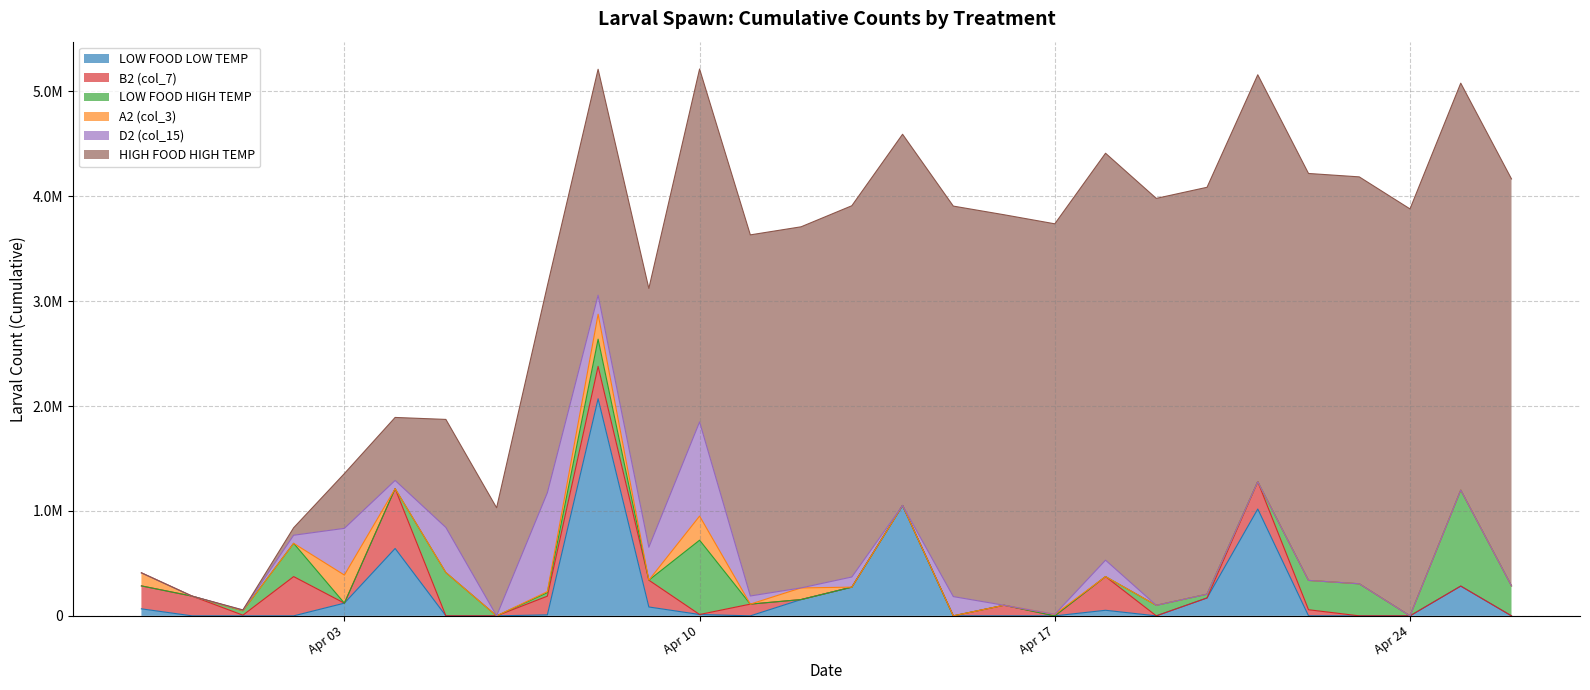

Reading right to left, transcribe all the data shown in this chart.

LOW FOOD LOW TEMP: 2018-04-26=0.0	2018-04-25=283888.9	2018-04-24=0.0	2018-04-23=0.0	2018-04-22=0.0	2018-04-21=1018333.3	2018-04-20=170625.0	2018-04-19=0.0	2018-04-18=53100.0	2018-04-17=0.0	2018-04-16=0.0	2018-04-15=0.0	2018-04-14=1051733.3	2018-04-13=273600.0	2018-04-12=155166.7	2018-04-11=0.0	2018-04-10=12952.4	2018-04-09=84583.3	2018-04-08=2069333.3	2018-04-07=9450.0	2018-04-06=0.0	2018-04-05=0.0	2018-04-04=642222.2	2018-04-03=120960.0	2018-04-02=0.0	2018-04-01=0.0	2018-03-31=0.0	2018-03-30=66880.0
B2 (col_7): 2018-04-26=0.0	2018-04-25=0.0	2018-04-24=0.0	2018-04-23=0.0	2018-04-22=58208.3	2018-04-21=260444.4	2018-04-20=0.0	2018-04-19=0.0	2018-04-18=321066.7	2018-04-17=0.0	2018-04-16=100994.4	2018-04-15=0.0	2018-04-14=0.0	2018-04-13=0.0	2018-04-12=0.0	2018-04-11=111720.0	2018-04-10=0.0	2018-04-09=255577.8	2018-04-08=309108.3	2018-04-07=178111.1	2018-04-06=0.0	2018-04-05=0.0	2018-04-04=570266.7	2018-04-03=0.0	2018-04-02=374233.3	2018-04-01=6490.0	2018-03-31=187893.3	2018-03-30=218666.7
LOW FOOD HIGH TEMP: 2018-04-26=286000.0	2018-04-25=914933.3	2018-04-24=0.0	2018-04-23=305433.3	2018-04-22=279711.1	2018-04-21=0.0	2018-04-20=35522.2	2018-04-19=100333.3	2018-04-18=0.0	2018-04-17=0.0	2018-04-16=0.0	2018-04-15=0.0	2018-04-14=0.0	2018-04-13=0.0	2018-04-12=0.0	2018-04-11=0.0	2018-04-10=708333.3	2018-04-09=0.0	2018-04-08=258966.7	2018-04-07=33626.7	2018-04-06=0.0	2018-04-05=412800.0	2018-04-04=0.0	2018-04-03=0.0	2018-04-02=317173.3	2018-04-01=42119.0	2018-03-31=0.0	2018-03-30=0.0
A2 (col_3): 2018-04-26=0.0	2018-04-25=0.0	2018-04-24=0.0	2018-04-23=0.0	2018-04-22=0.0	2018-04-21=0.0	2018-04-20=0.0	2018-04-19=0.0	2018-04-18=0.0	2018-04-17=14596.2	2018-04-16=0.0	2018-04-15=0.0	2018-04-14=0.0	2018-04-13=0.0	2018-04-12=111166.7	2018-04-11=0.0	2018-04-10=229666.7	2018-04-09=0.0	2018-04-08=238000.0	2018-04-07=9600.0	2018-04-06=0.0	2018-04-05=0.0	2018-04-04=0.0	2018-04-03=267866.7	2018-04-02=0.0	2018-04-01=0.0	2018-03-31=0.0	2018-03-30=124500.0
D2 (col_15): 2018-04-26=0.0	2018-04-25=0.0	2018-04-24=0.0	2018-04-23=0.0	2018-04-22=0.0	2018-04-21=0.0	2018-04-20=0.0	2018-04-19=0.0	2018-04-18=156600.0	2018-04-17=0.0	2018-04-16=0.0	2018-04-15=183508.3	2018-04-14=0.0	2018-04-13=96708.3	2018-04-12=0.0	2018-04-11=77666.7	2018-04-10=897266.7	2018-04-09=313600.0	2018-04-08=181125.0	2018-04-07=942500.0	2018-04-06=0.0	2018-04-05=429600.0	2018-04-04=78300.0	2018-04-03=445200.0	2018-04-02=76977.8	2018-04-01=5777.8	2018-03-31=0.0	2018-03-30=0.0
HIGH FOOD HIGH TEMP: 2018-04-26=3879052.8	2018-04-25=3879052.8	2018-04-24=3879052.8	2018-04-23=3879052.8	2018-04-22=3879052.8	2018-04-21=3879052.8	2018-04-20=3879052.8	2018-04-19=3879052.8	2018-04-18=3879052.8	2018-04-17=3722452.8	2018-04-16=3722452.8	2018-04-15=3722452.8	2018-04-14=3538944.4	2018-04-13=3538944.4	2018-04-12=3442236.1	2018-04-11=3442236.1	2018-04-10=3364569.4	2018-04-09=2467302.8	2018-04-08=2153702.8	2018-04-07=1972577.8	2018-04-06=1030077.8	2018-04-05=1030077.8	2018-04-04=600477.8	2018-04-03=522177.8	2018-04-02=71200.0	2018-04-01=2250.0	2018-03-31=0.0	2018-03-30=0.0